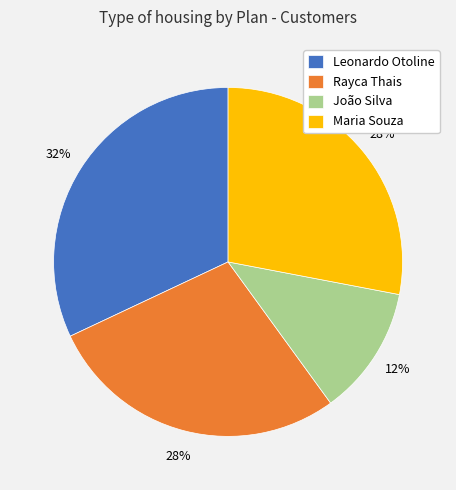

Does Rayca Thais represent more than half of the total?

No